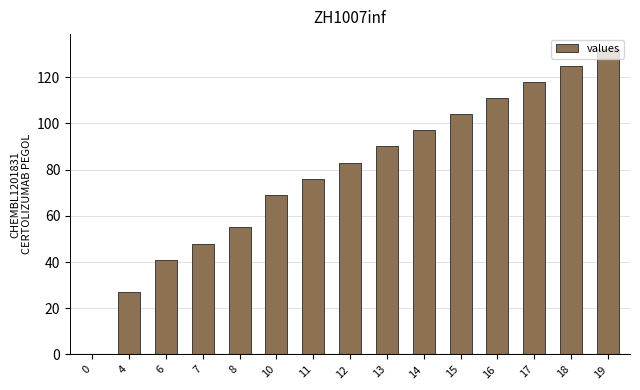

Reading right to left, extract all data points from this chart.

19=132	18=125	17=118	16=111	15=104	14=97	13=90	12=83	11=76	10=69	8=55	7=48	6=41	4=27	0=0